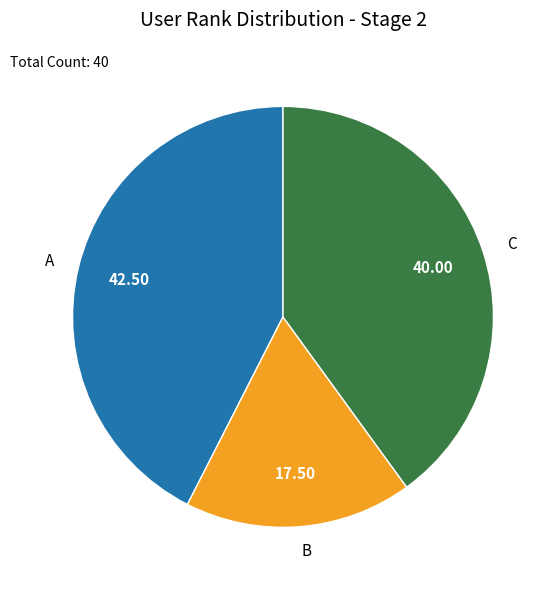

Combined, do A and B account for over 50%?

Yes